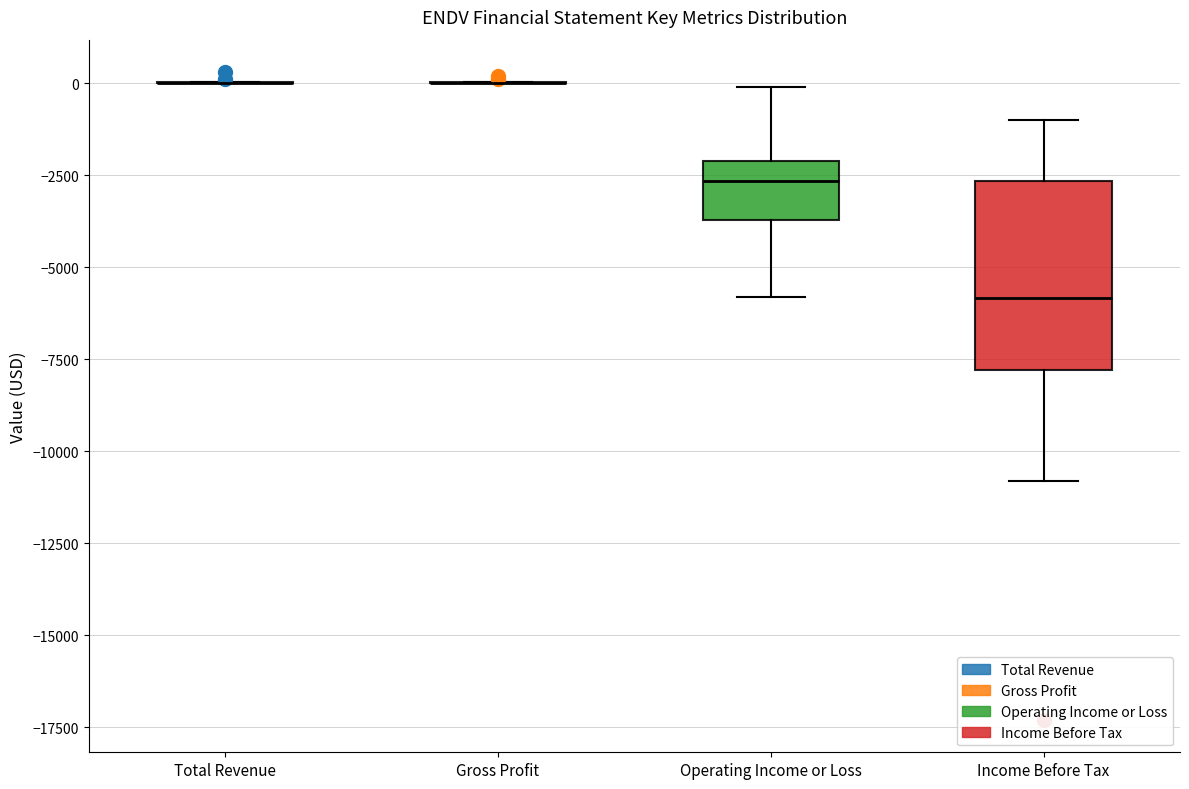

Which box is the tallest, from its lower edge to its upper edge?

Income Before Tax